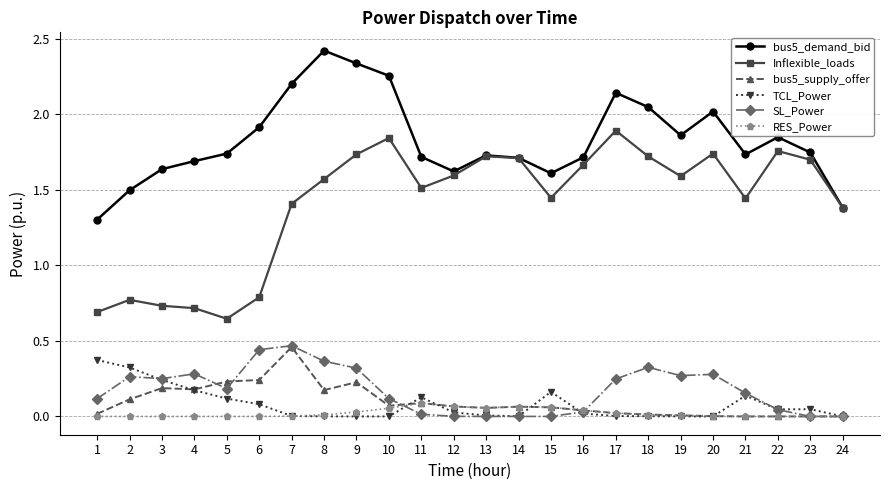

Which series has the largest total across all categories?

bus5_demand_bid